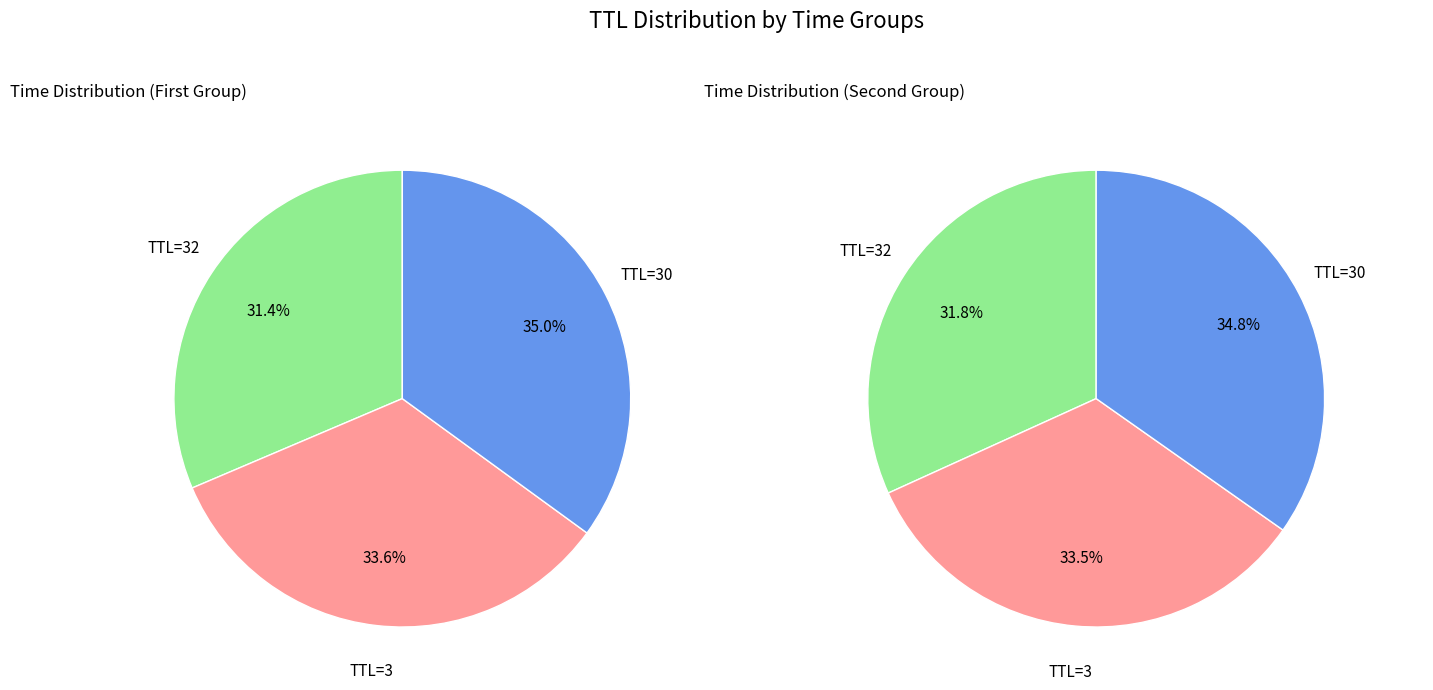

The 1 slice represents 46% of the pie. True or false?

False